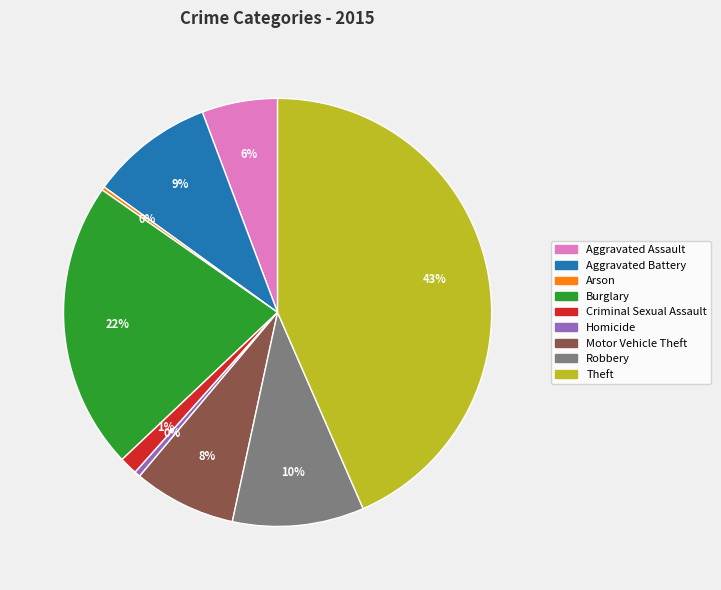

True or false: Aggravated Battery accounts for 17% of the total.

False